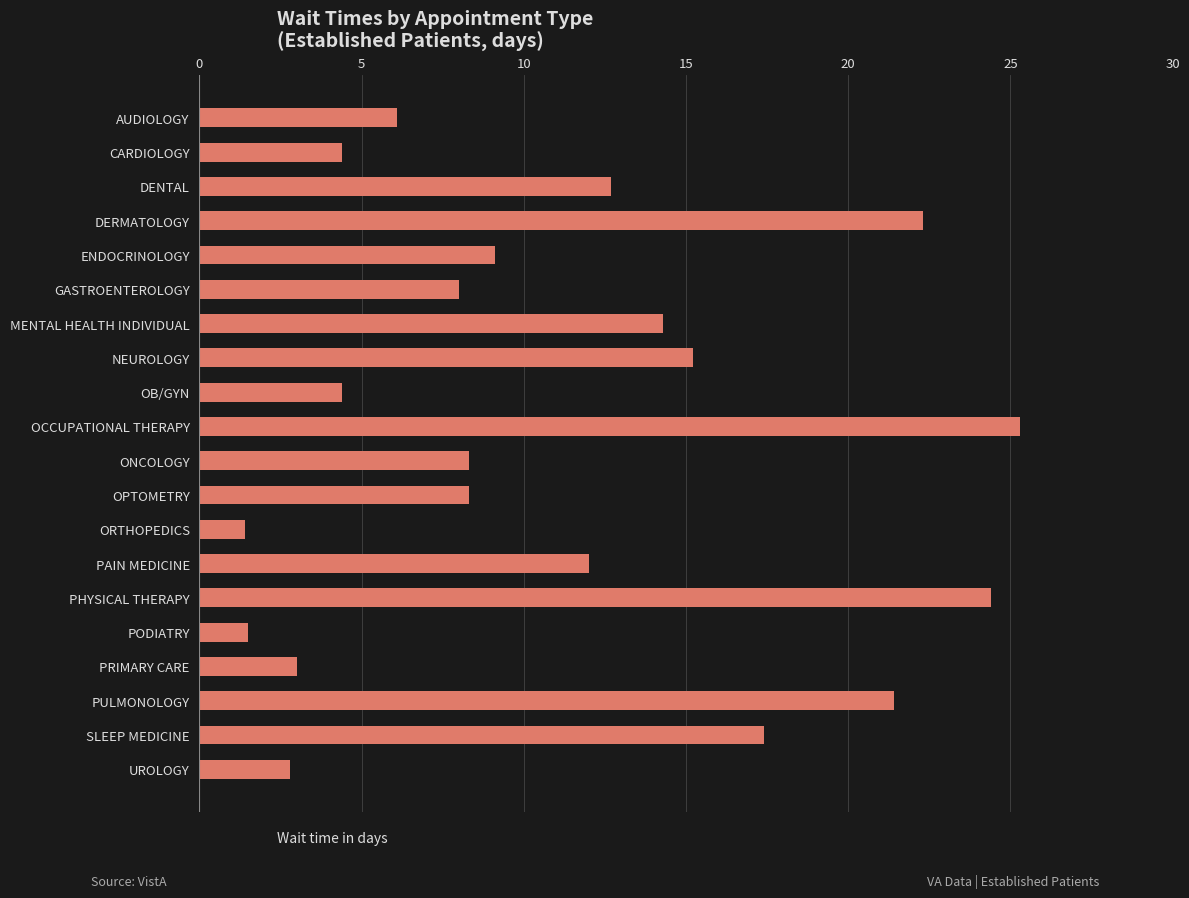

How many data points are above 9?

10